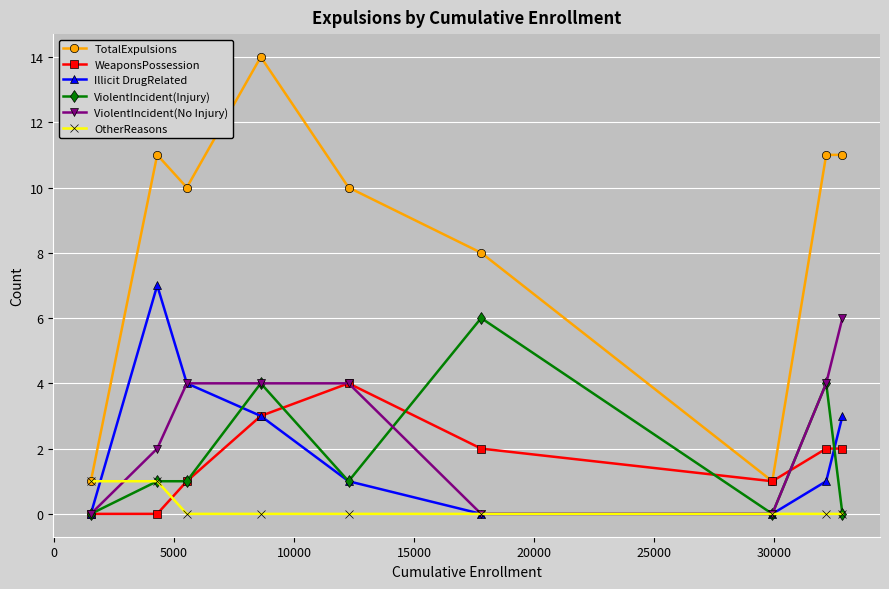

Which series has the largest total across all categories?

TotalExpulsions